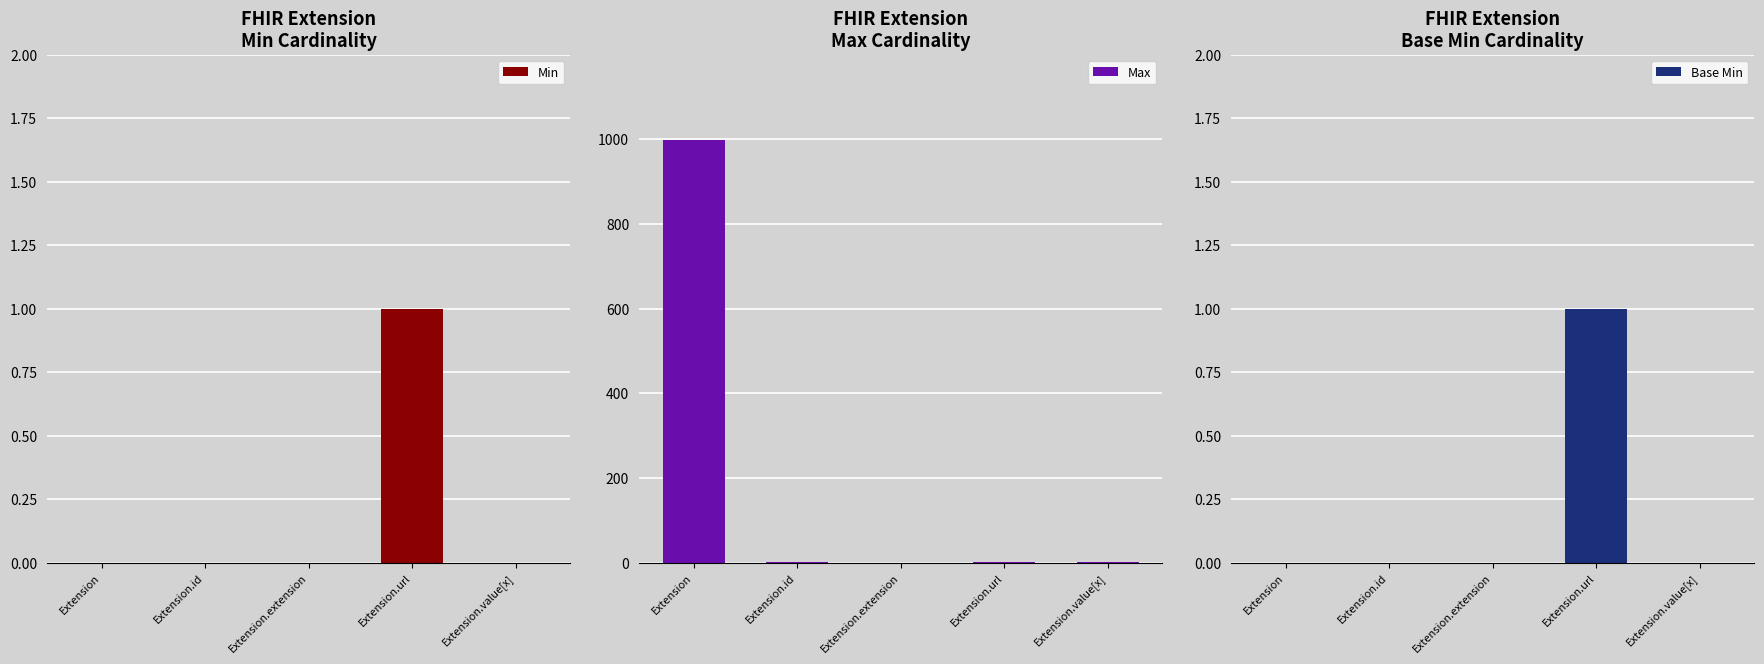

How many data points in Max are above 1?

1